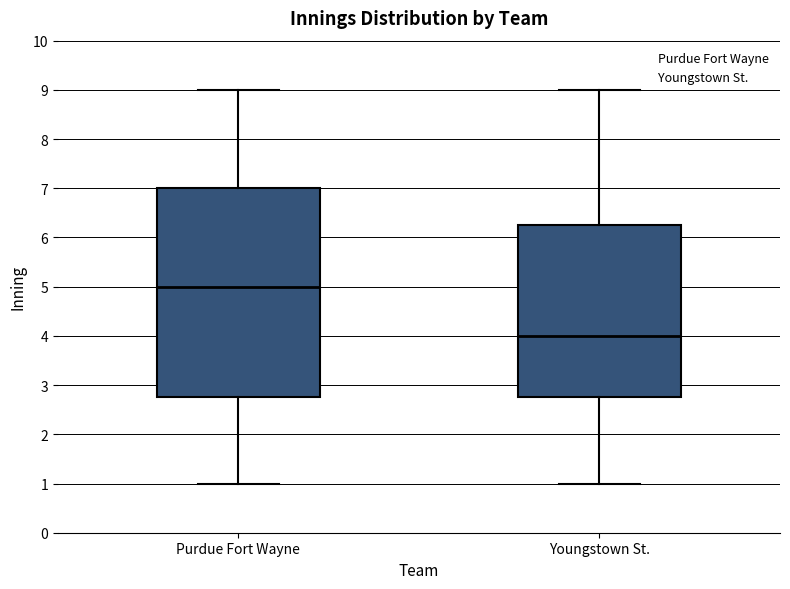

Reading left to right, read every box against the y-axis: the position of its median line, the range the box covers, and the ends of its whiskers. The values are not printed on the chart, so give them approximately, as read against the axis.

Purdue Fort Wayne: median 5.0, box 2.8 to 7.0, whiskers 1.0 to 9.0
Youngstown St.: median 4.0, box 2.8 to 6.3, whiskers 1.0 to 9.0